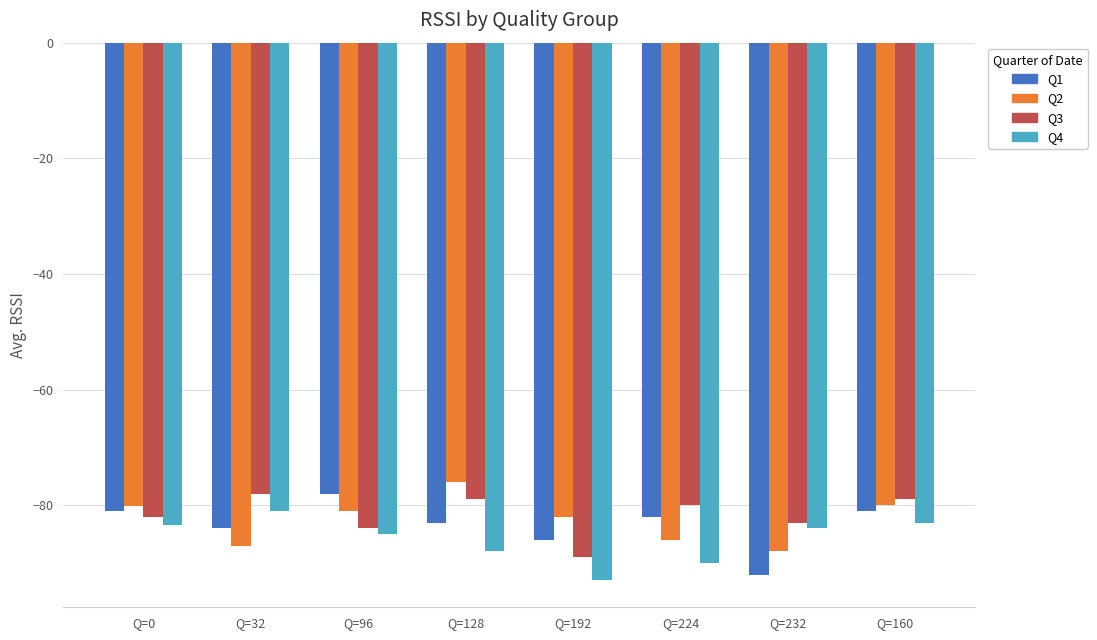

The value of Q3 at Q=192 is -89.0. True or false?

True